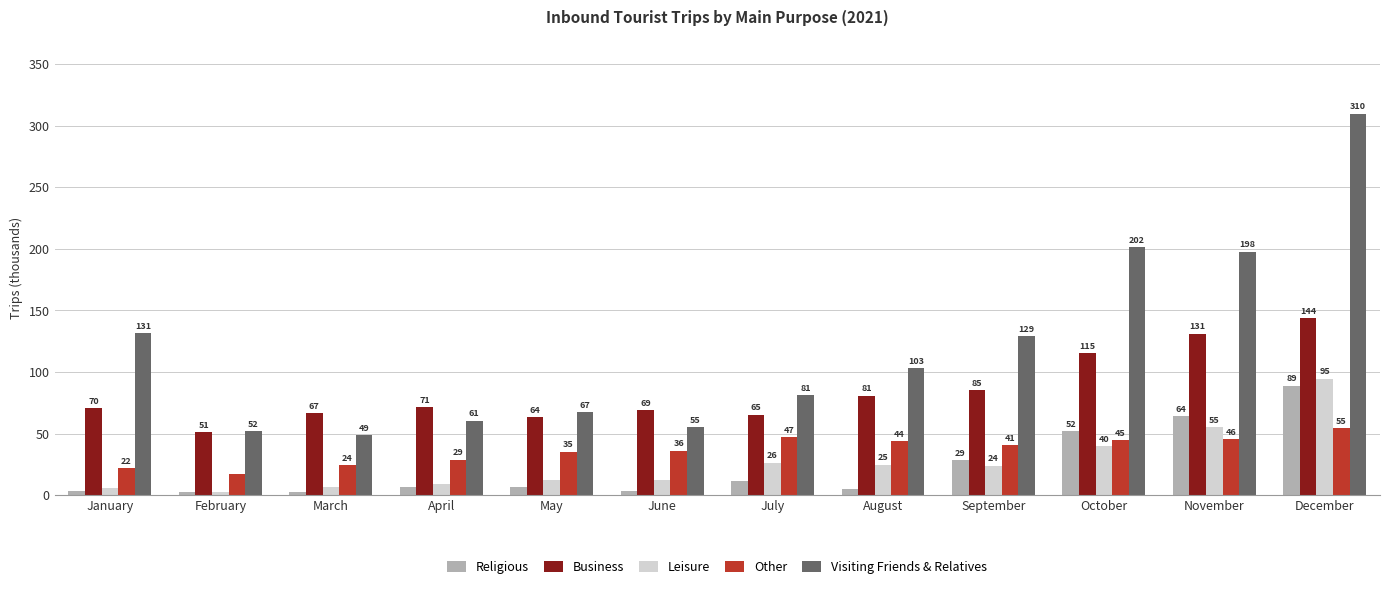

What is the value of the Business bar at the 11th from the left?

131.1